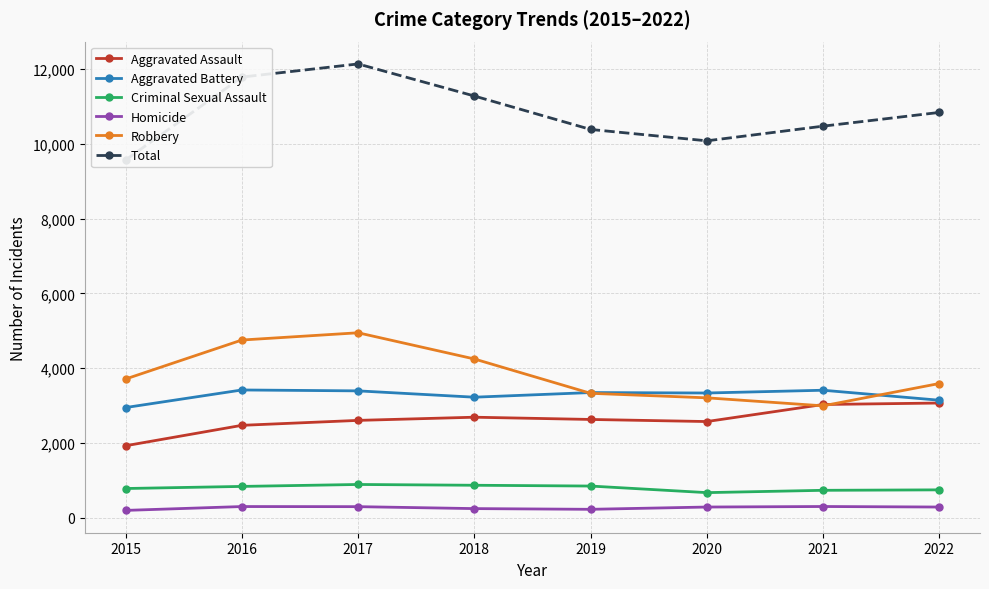

How many interior local valleys does the Criminal Sexual Assault series have?

1